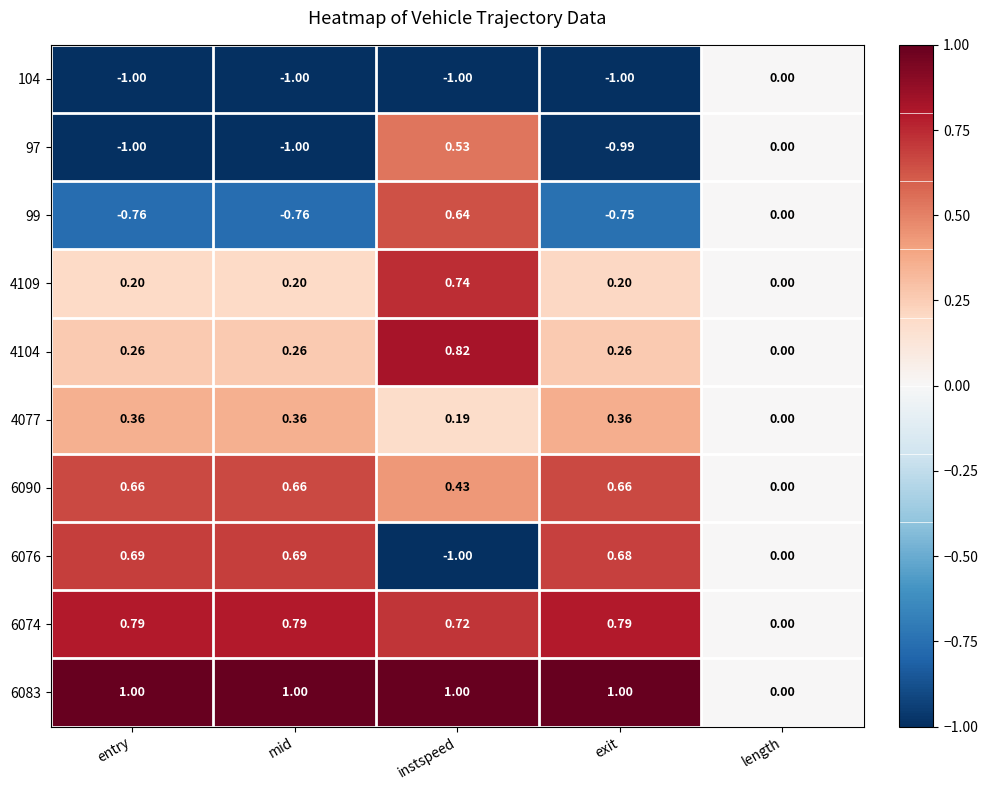

Is the value of 104 at length greater than the value of 6076 at exit?

No